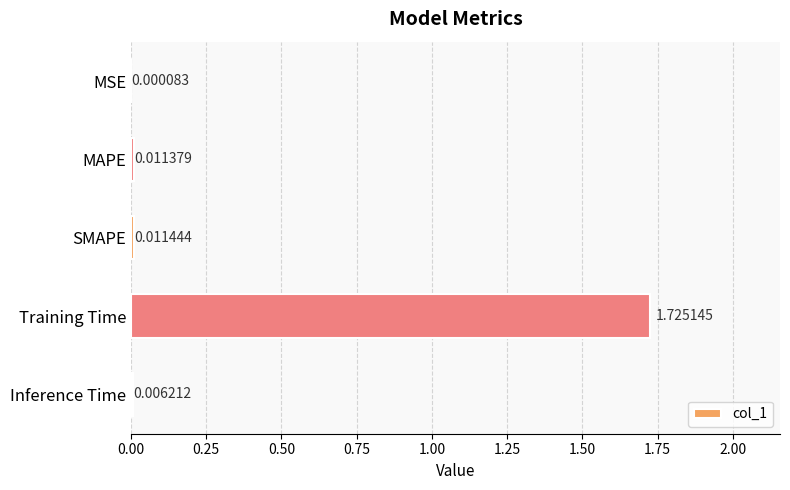

Which has a higher value, Inference Time or MAPE?

MAPE